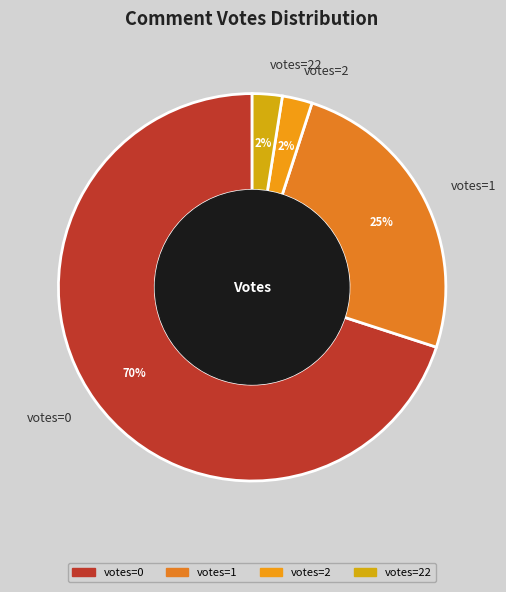

What is the majority slice?

votes=0